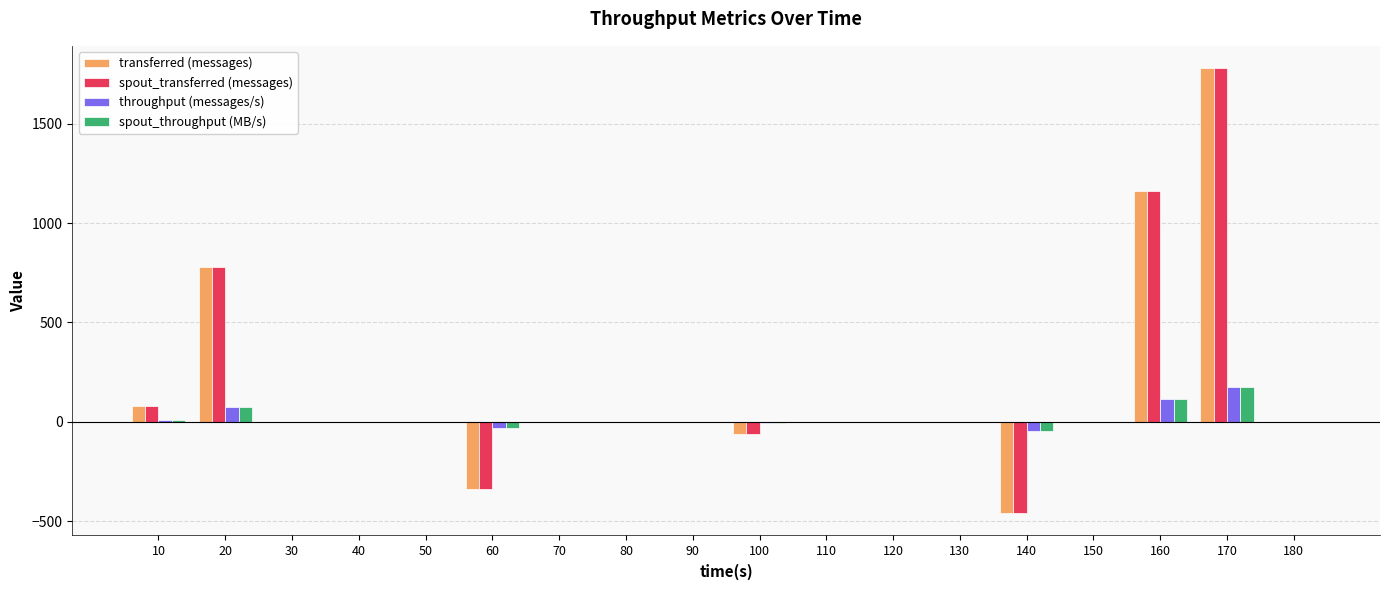

How many series are shown in this chart?

4